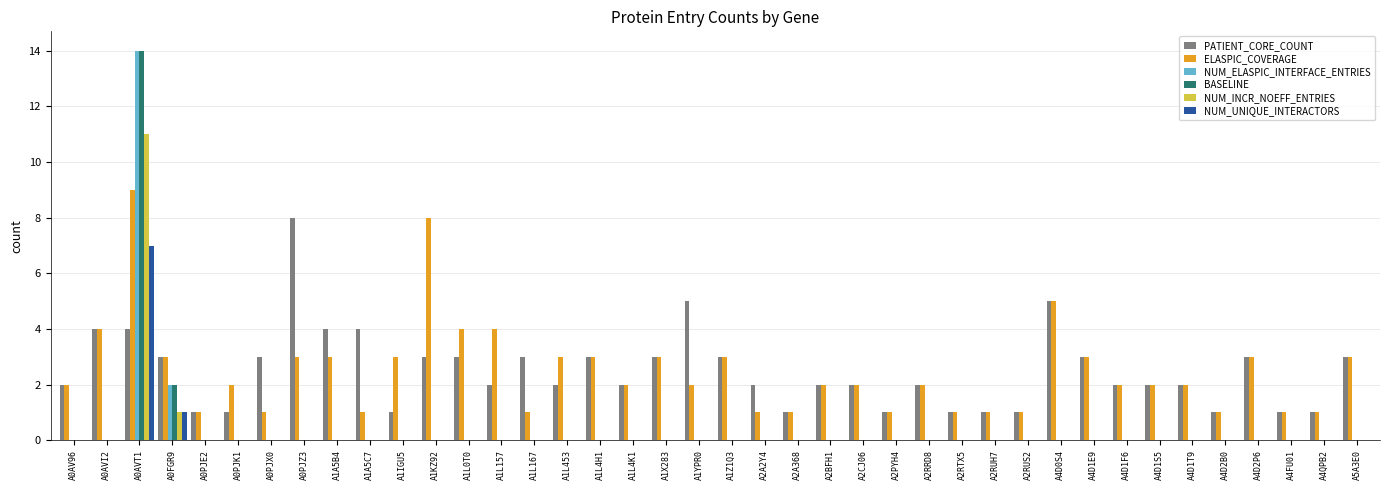

What is the highest value of the NUM_ELASPIC_INTERFACE_ENTRIES series?

14